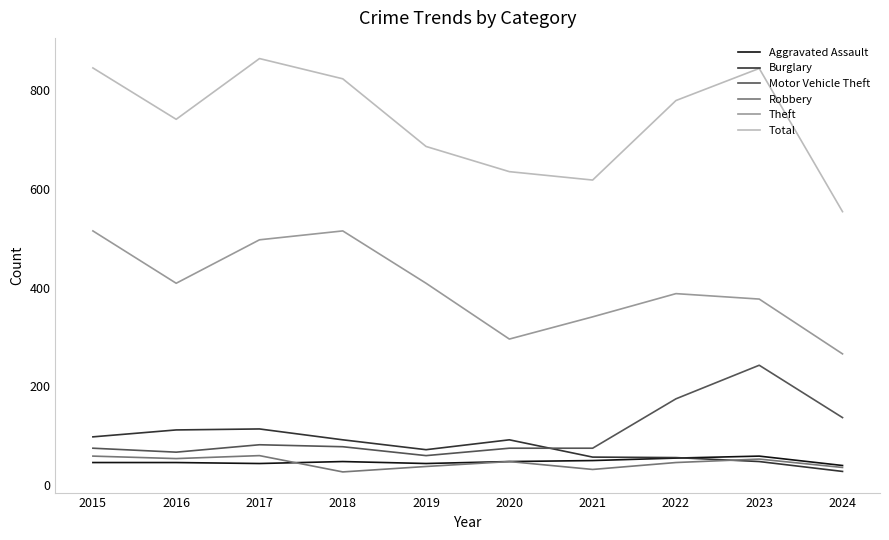

What is the difference between the highest and lowest values at 2016?

695